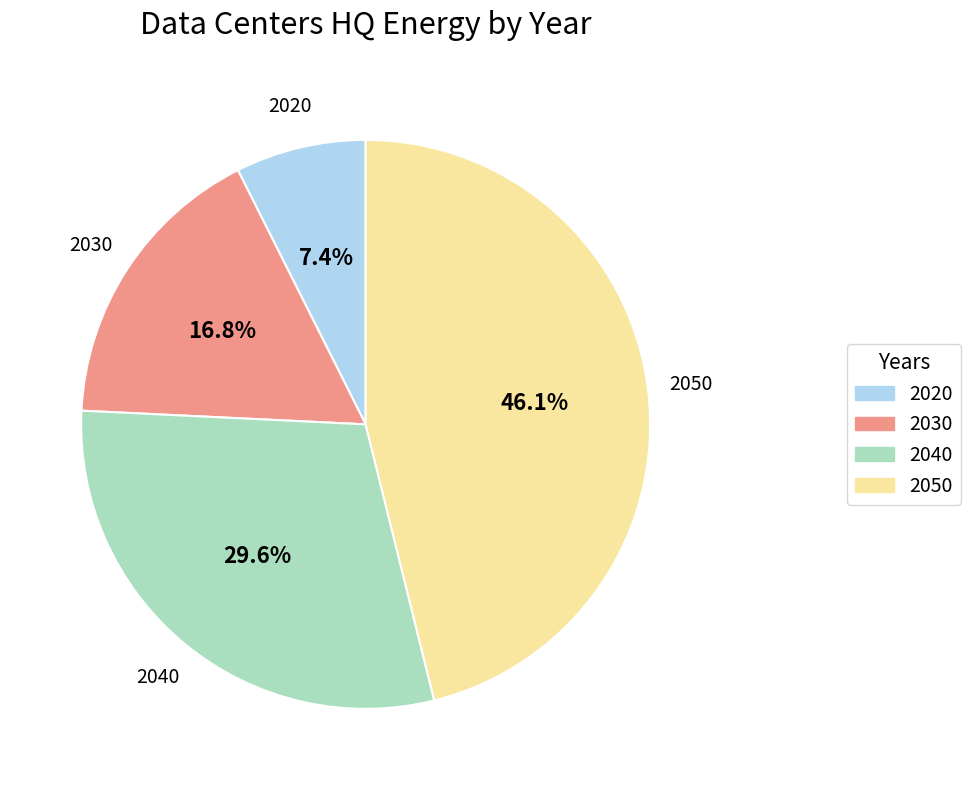

Is it true that 2030 is 27% of the pie?

False